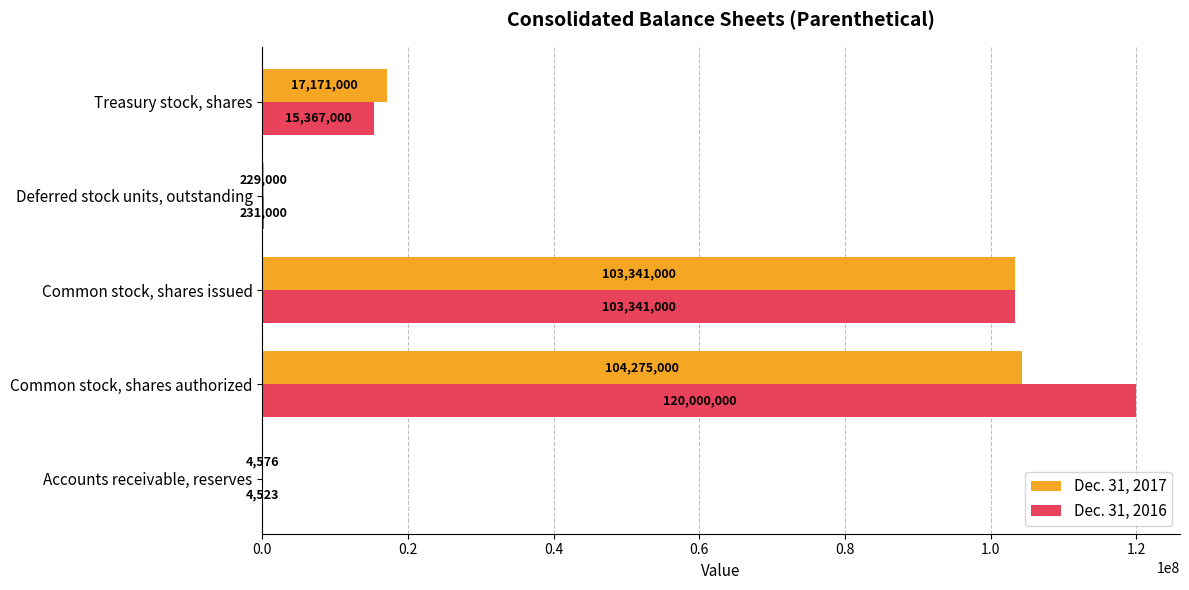

What is the greatest value displayed?

120000000